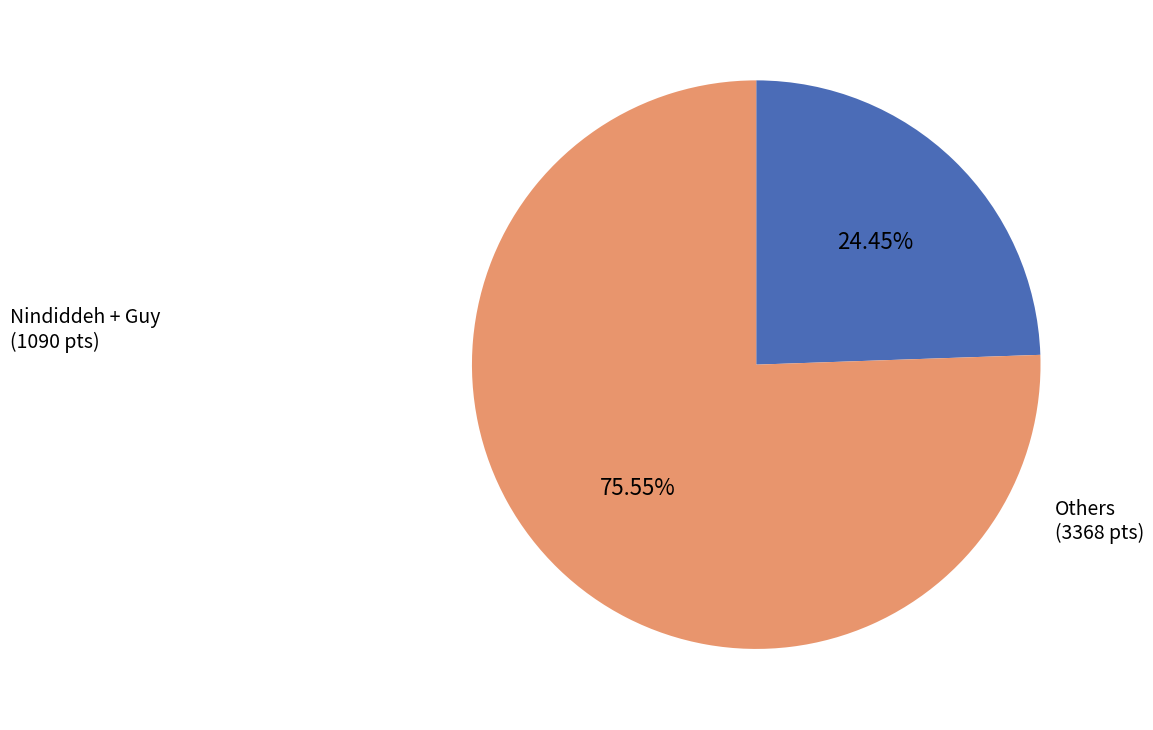

How many slices are in this pie chart?

2